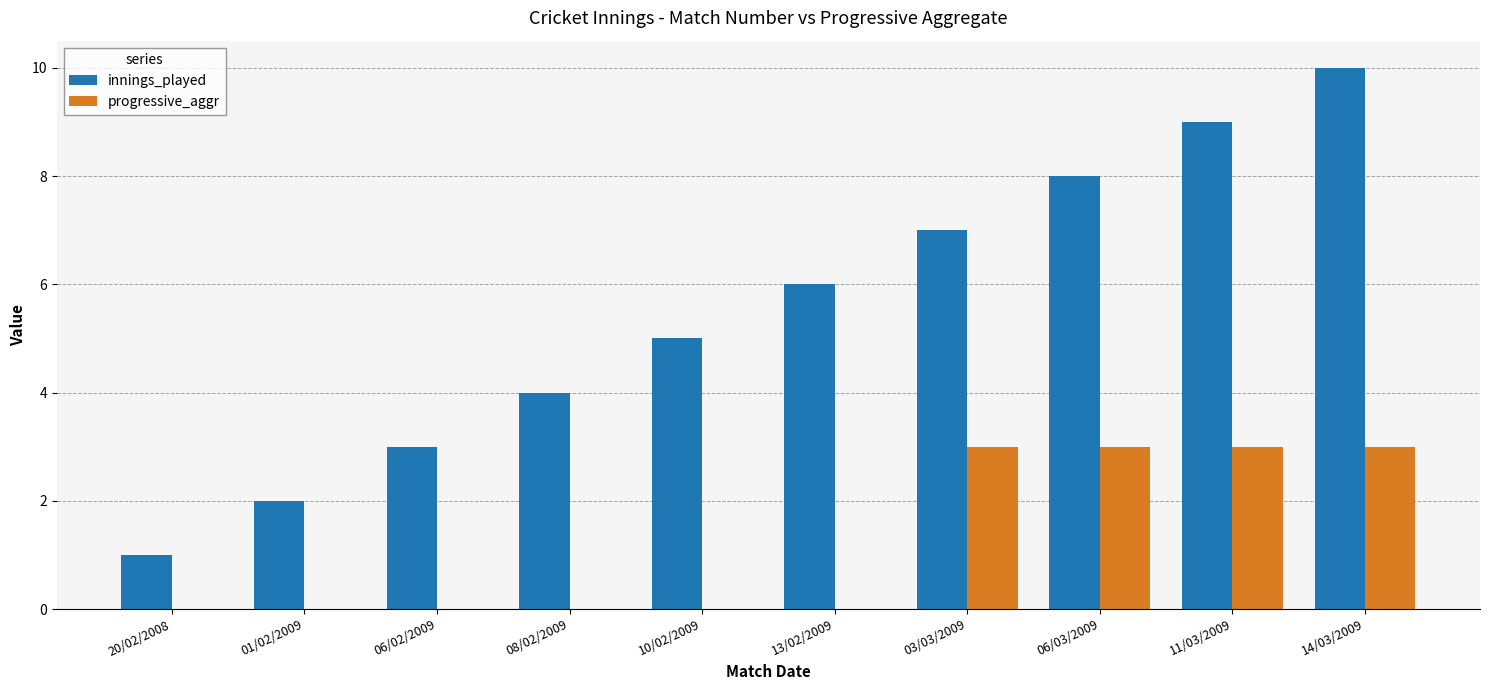

Which series has the largest total across all categories?

innings_played